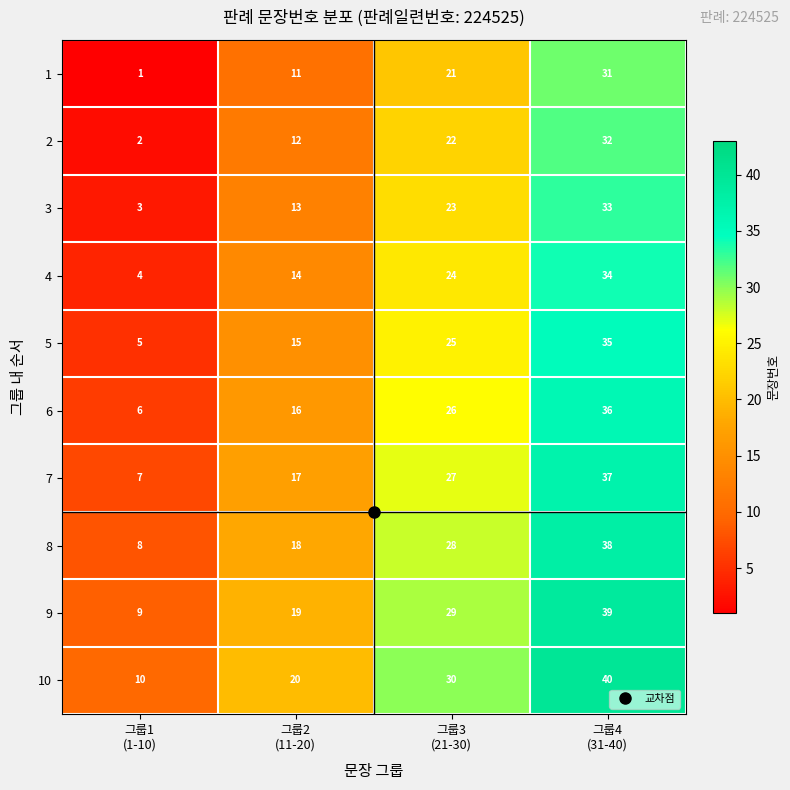

What is the minimum value for 3?

3